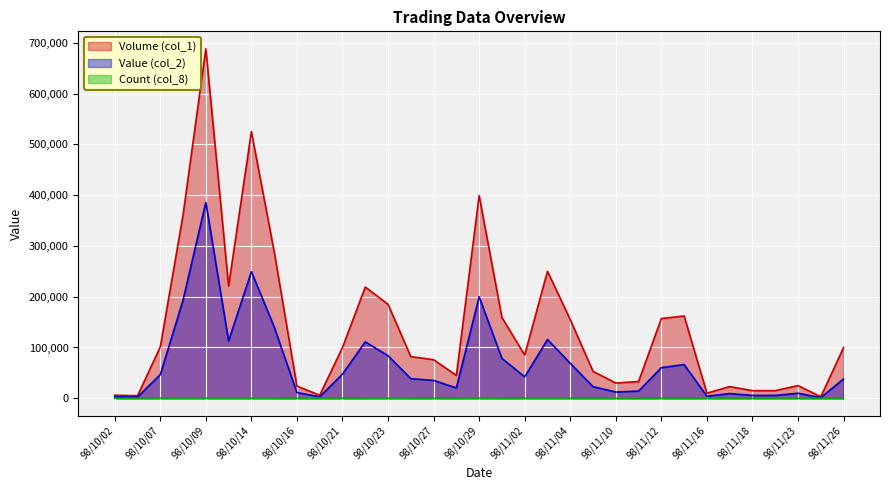

Rank the series by their average value, from highest to lowest.

Volume (col_1), Value (col_2), Count (col_8)